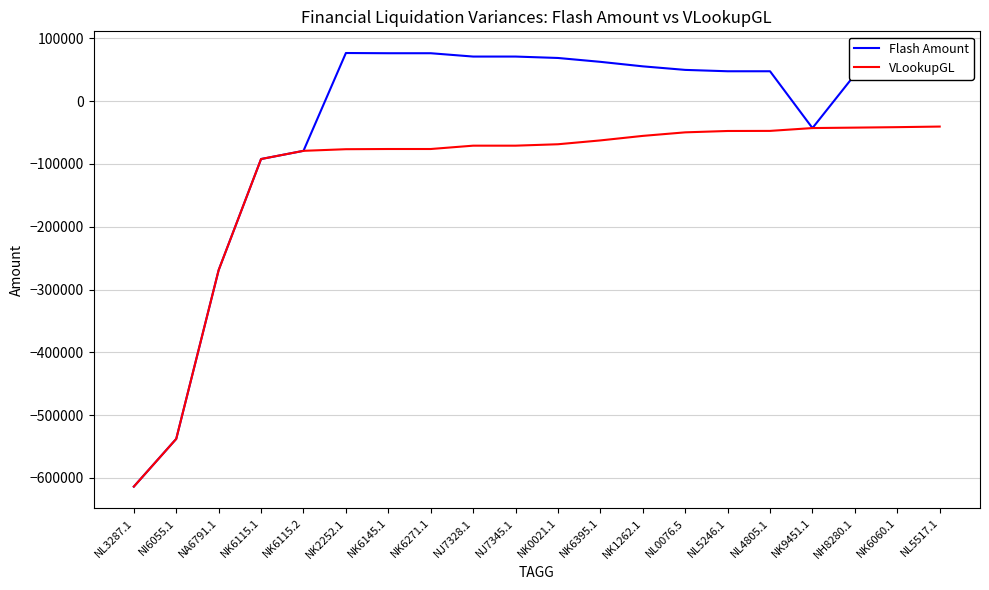

How many values in the VLookupGL series exceed -68670?

9